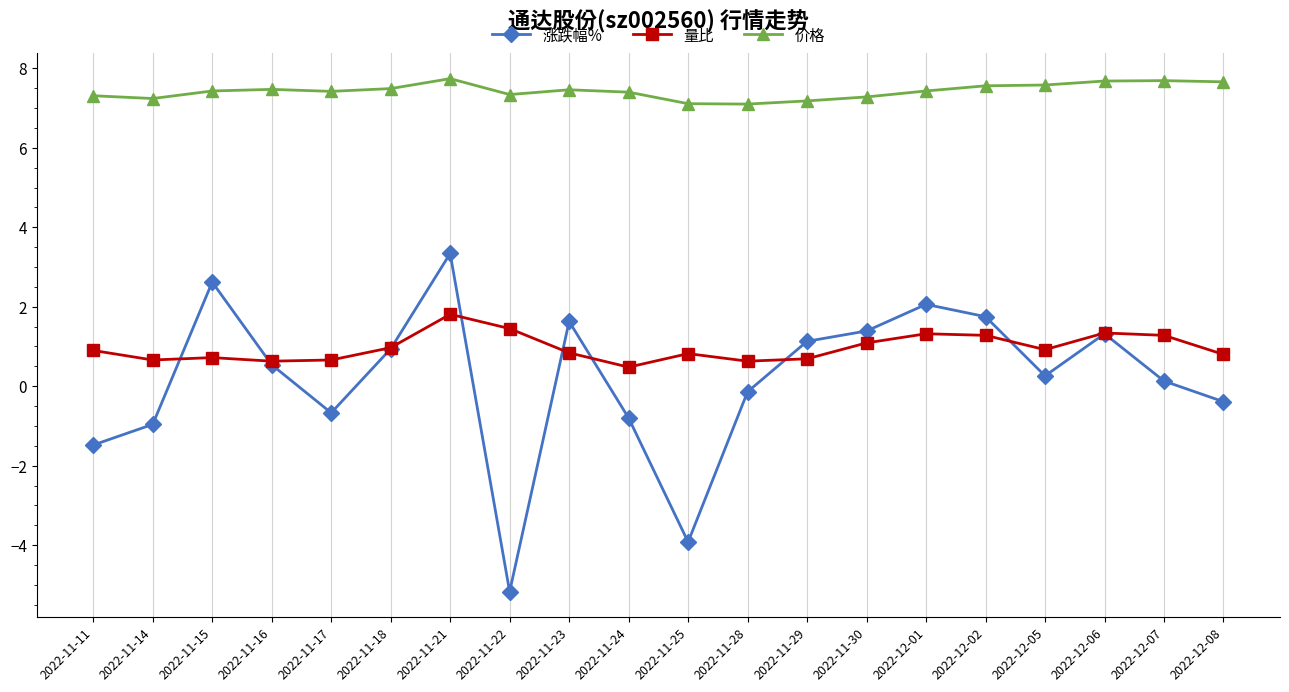

In 价格, how many points are higher than both neighbors (excluding endpoints)?

4